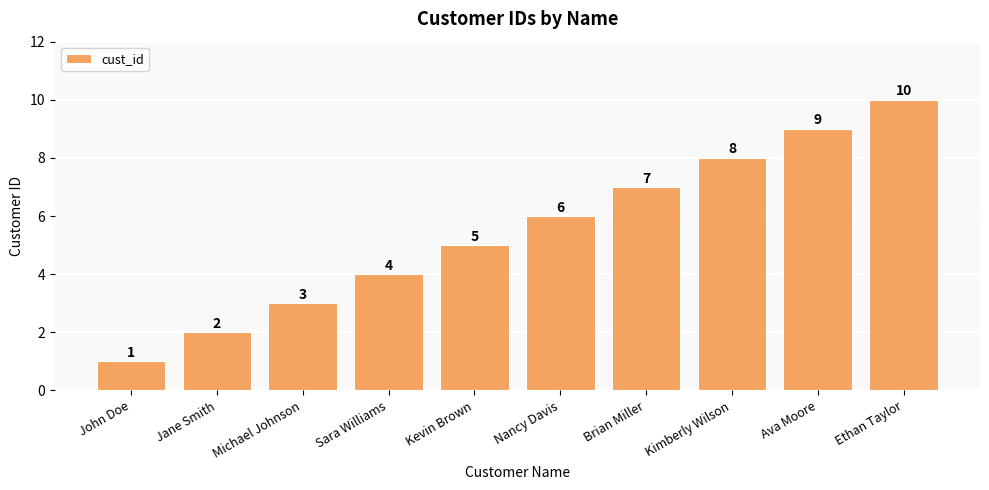

How many categories are shown in the chart?

10